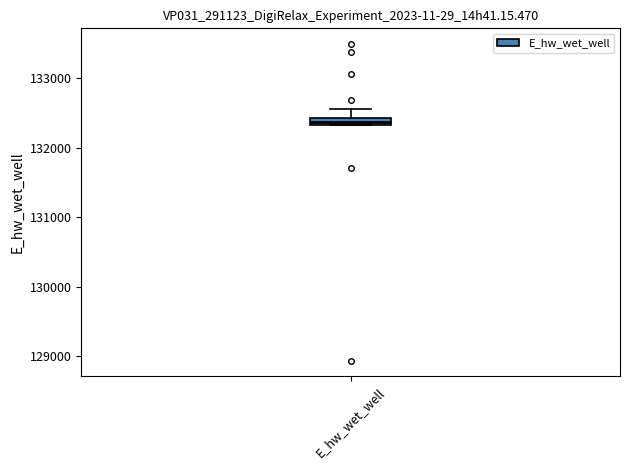

Where is the lower edge of the box for E_hw_wet_well on the y-axis? The values are not printed on the chart, so give them approximately, as read against the axis.

132300